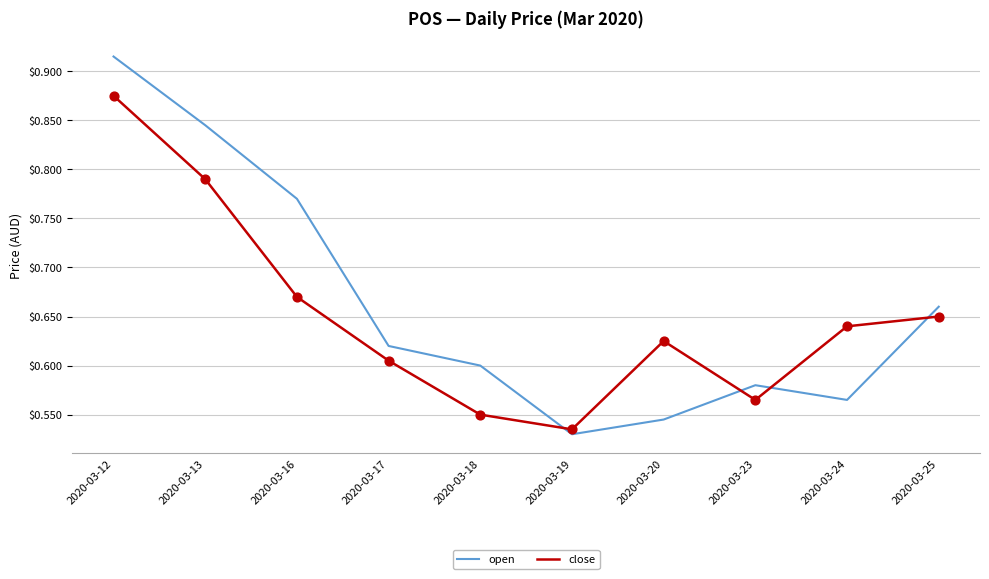

Which series has the largest total across all categories?

open